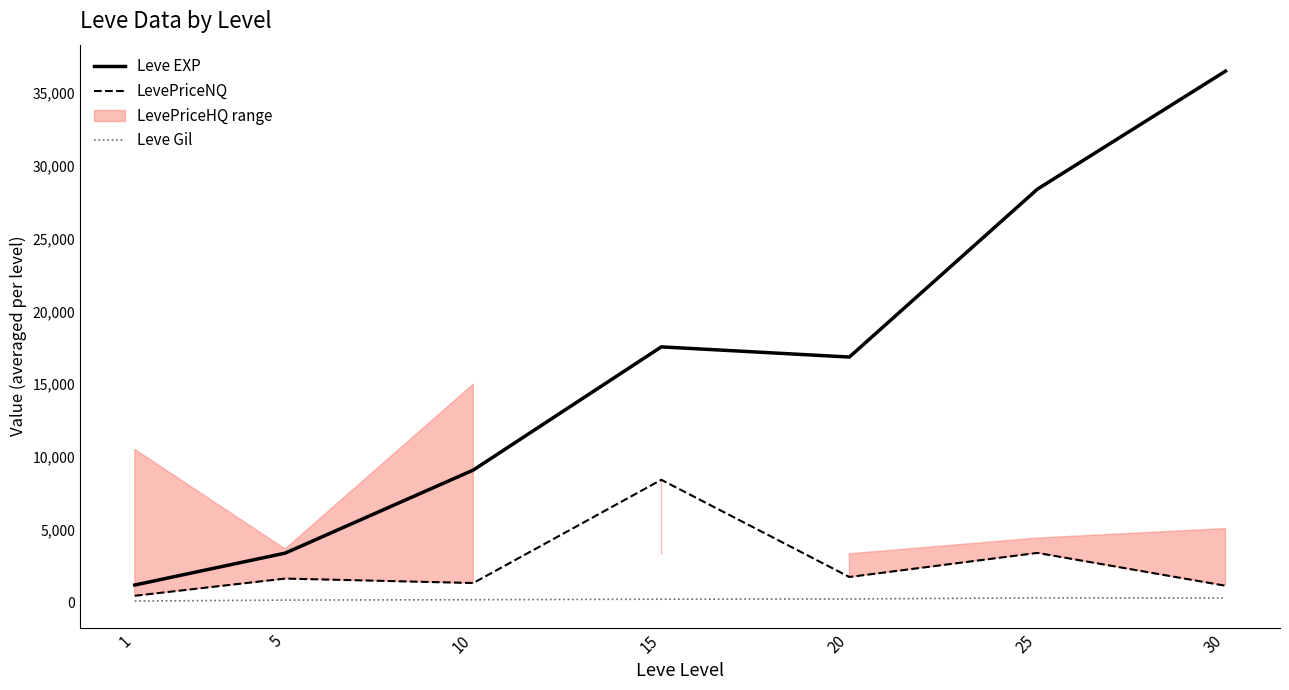

The LevePriceNQ series shows 1518.2 at 25. True or false?

False